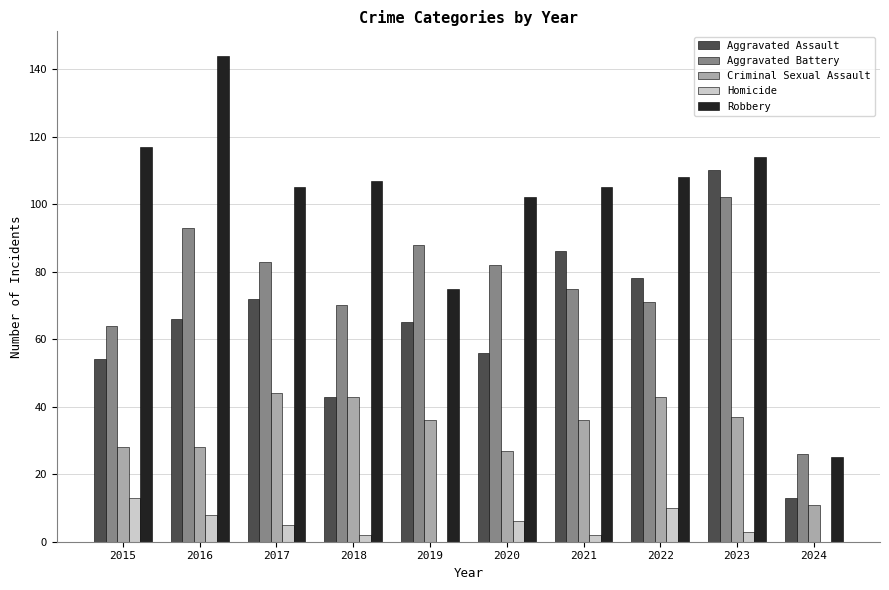

Which series has the largest total across all categories?

Robbery